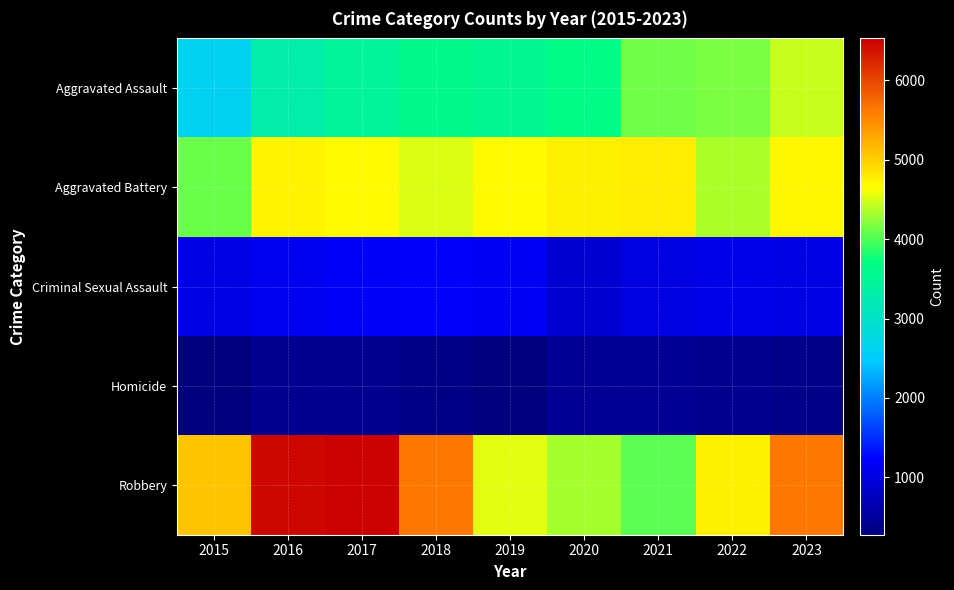

Reading left to right, extract all data points from this chart.

Aggravated Assault: 2015=2619	2016=3323	2017=3468	2018=3615	2019=3539	2020=3637	2021=4124	2022=4175	2023=4444
Aggravated Battery: 2015=4110	2016=4736	2017=4686	2018=4506	2019=4676	2020=4756	2021=4779	2022=4341	2023=4710
Criminal Sexual Assault: 2015=1036	2016=1128	2017=1177	2018=1184	2019=1146	2020=906	2021=1004	2022=1069	2023=1041
Homicide: 2015=278	2016=413	2017=415	2018=335	2019=297	2020=463	2021=465	2022=405	2023=374
Robbery: 2015=5087	2016=6461	2017=6529	2018=5628	2019=4546	2020=4328	2021=4057	2022=4752	2023=5641